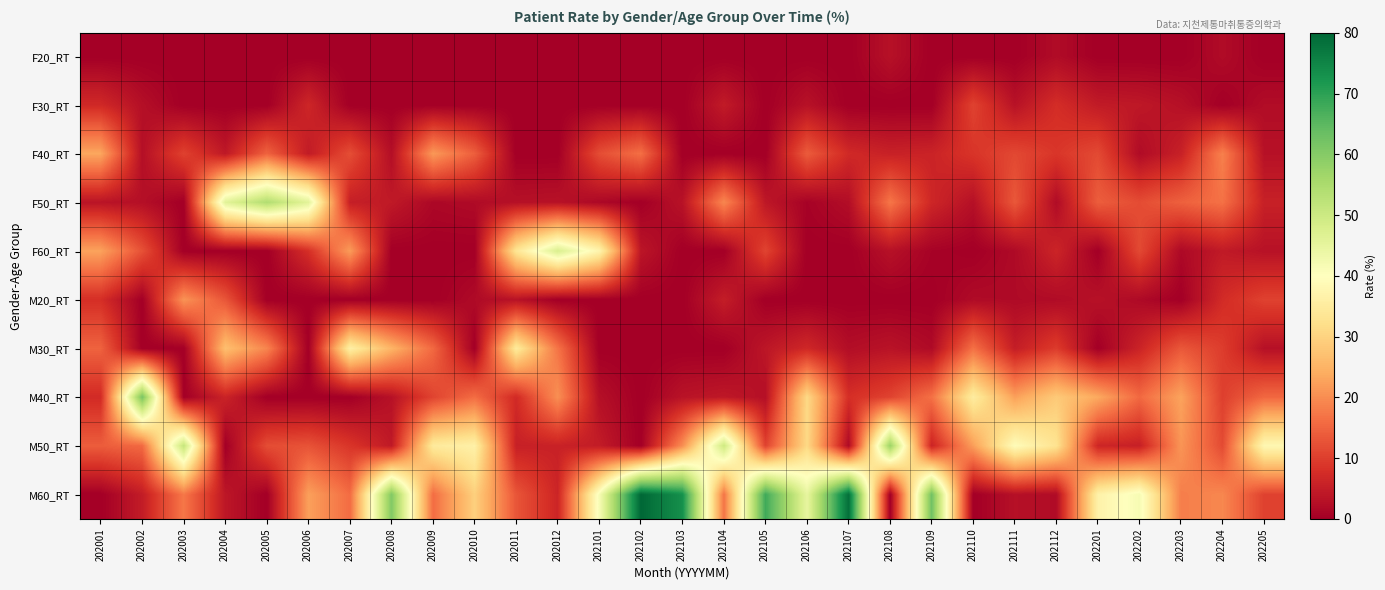

What is the difference between the highest and lowest values at 202007?

36.1